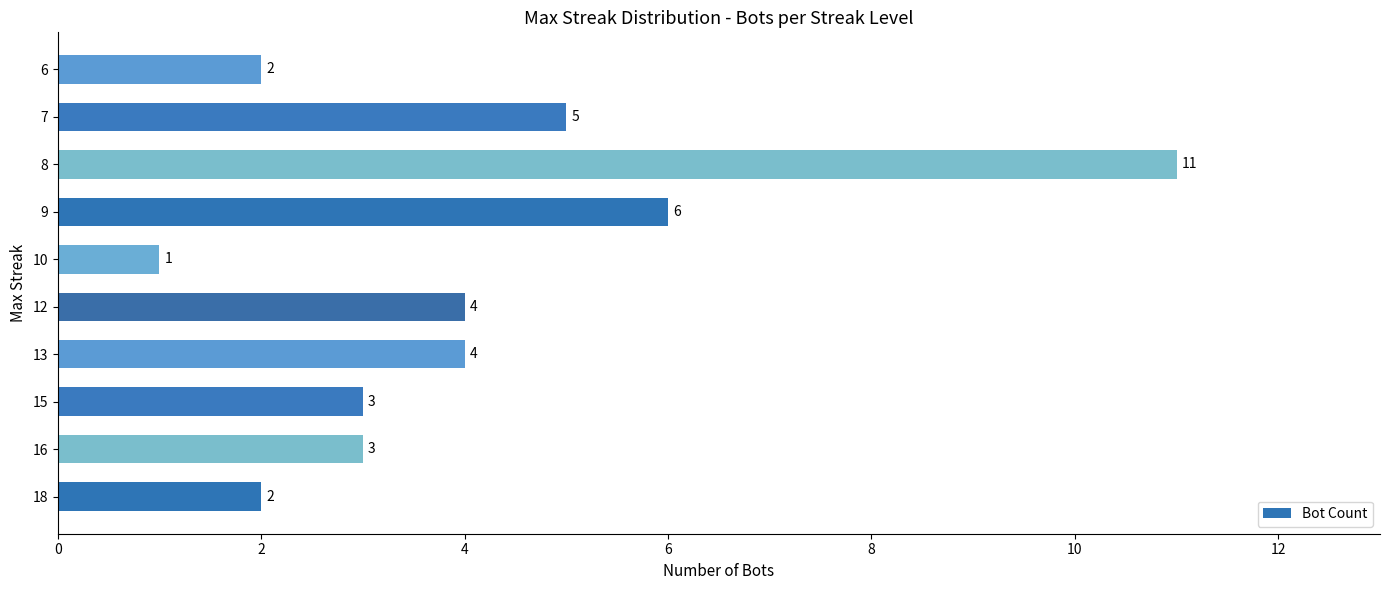

Reading bottom to top, what are all the values shown in this chart?

2	3	3	4	4	1	6	11	5	2